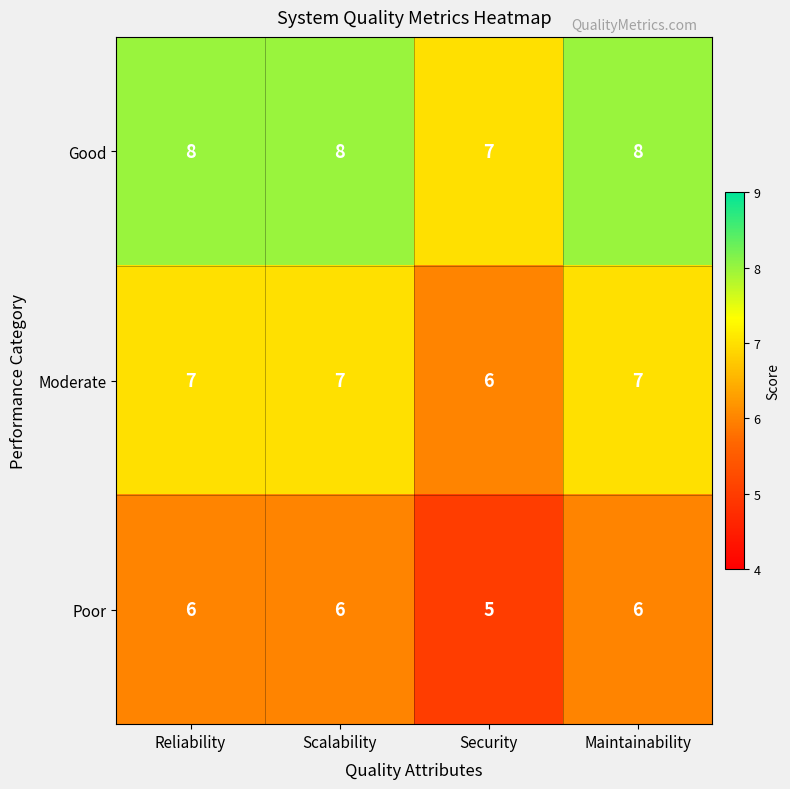

Is it true that Good equals 12 at Scalability?

False